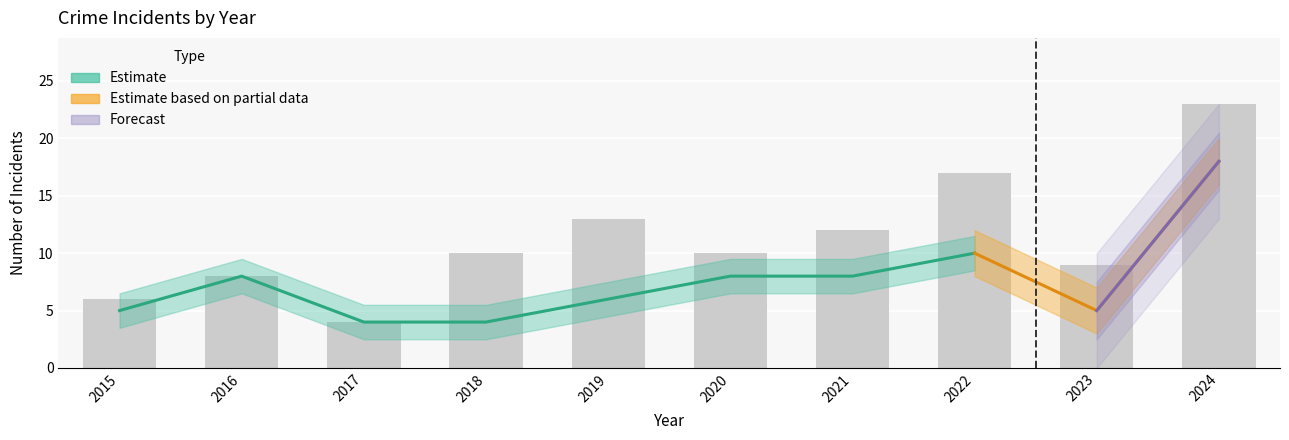

At which label is the value closest to 13?

2019